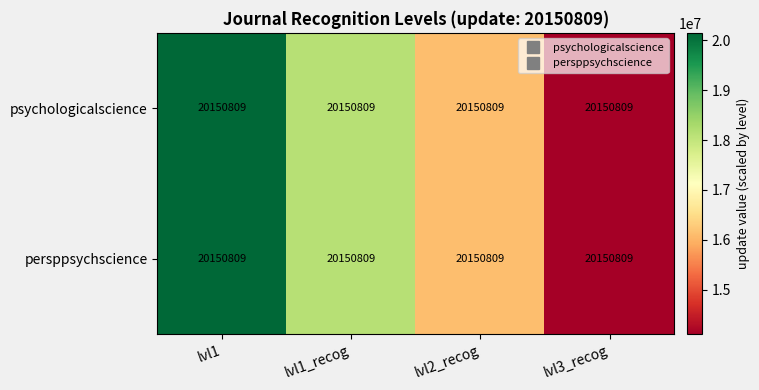

What is the sum of the psychologicalscience values at lvl3_recog and lvl1_recog?

32241294.4